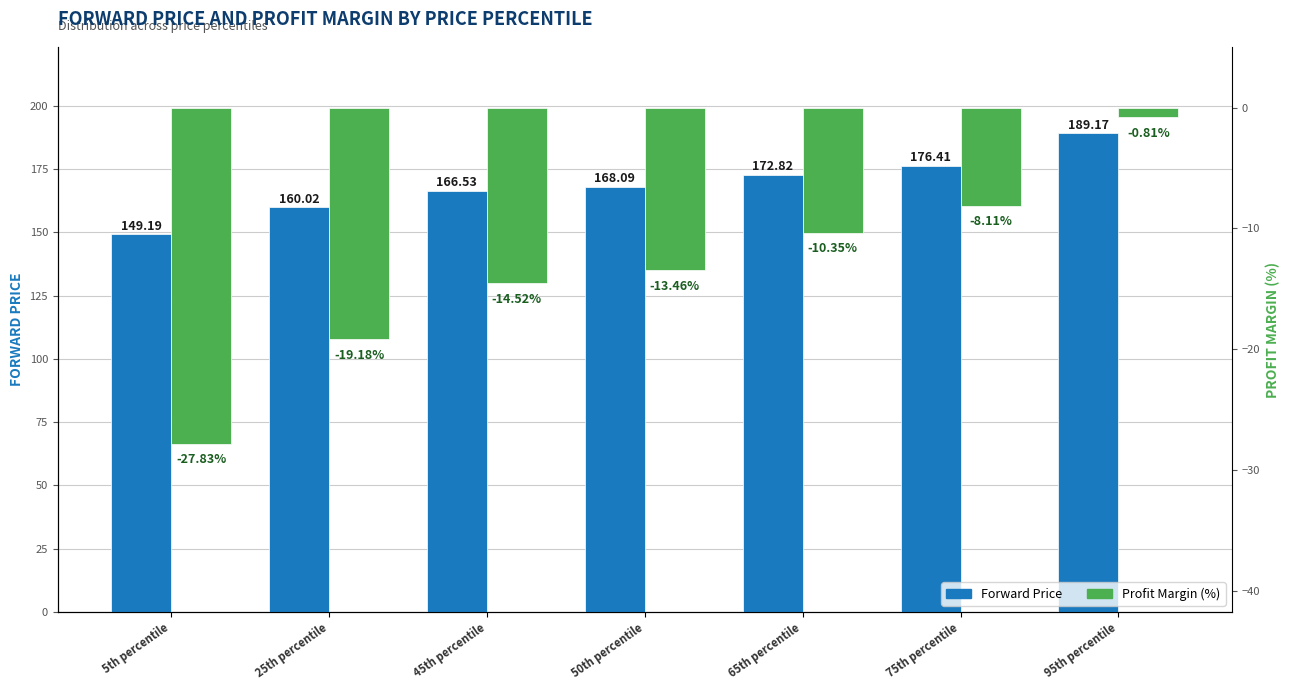

Which series changed the most between 25th percentile and 50th percentile?

Forward Price